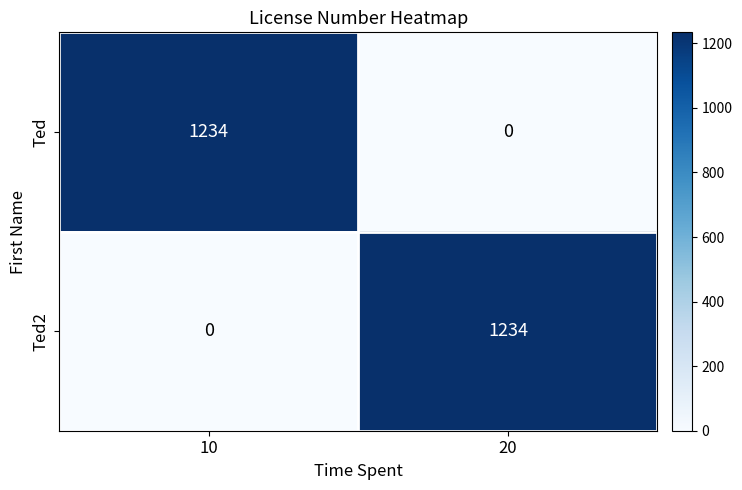

Reading left to right, what are all the values shown in this chart?

Ted: 10=1234	20=0
Ted2: 10=0	20=1234